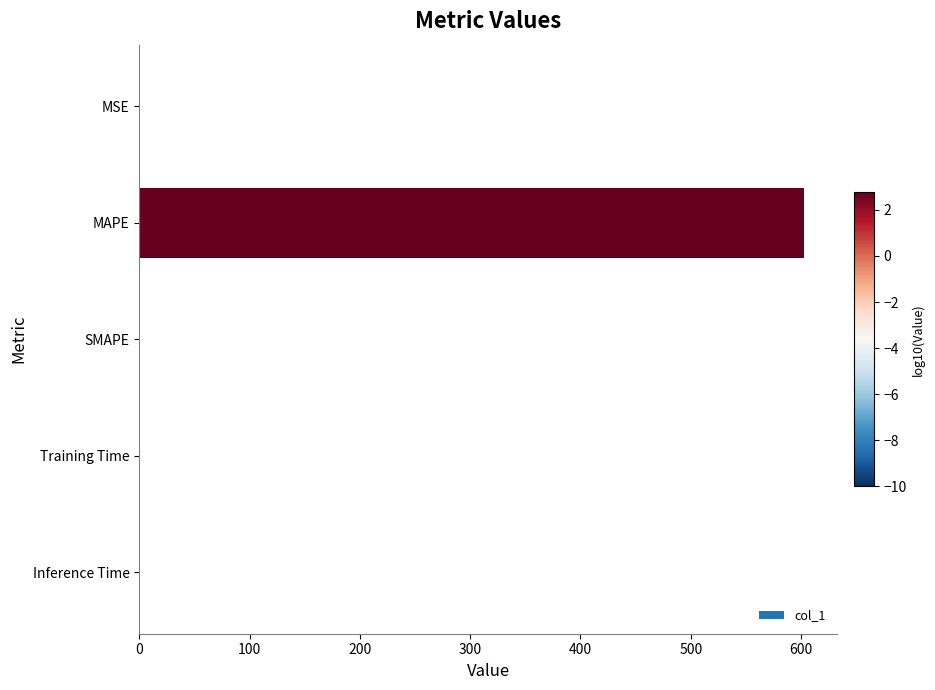

Does the chart contain stacked bars?

No